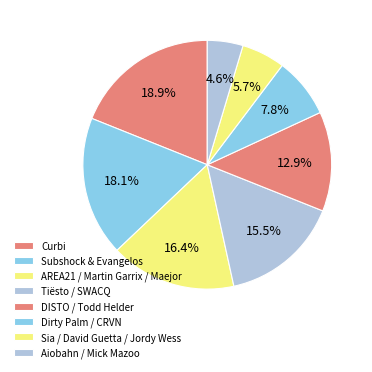

What is the smallest slice in the pie chart?

Aiobahn / Mick Mazoo